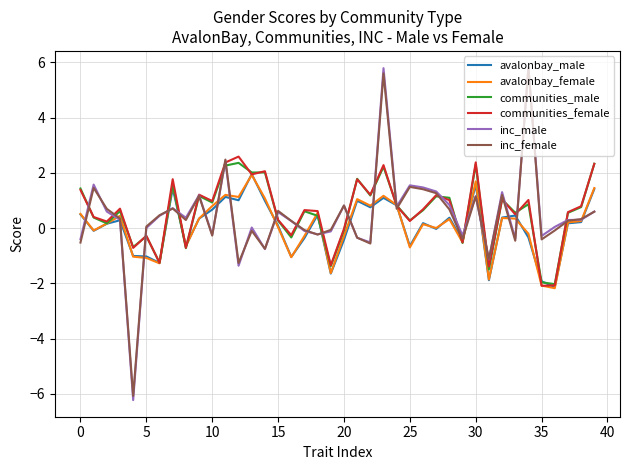

What is the lowest value of the communities_female series?

-2.1